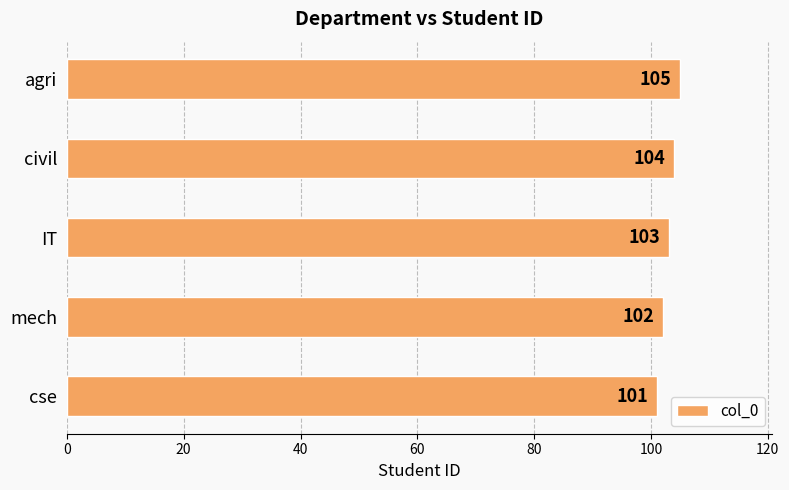

What is the minimum value shown in the chart?

101